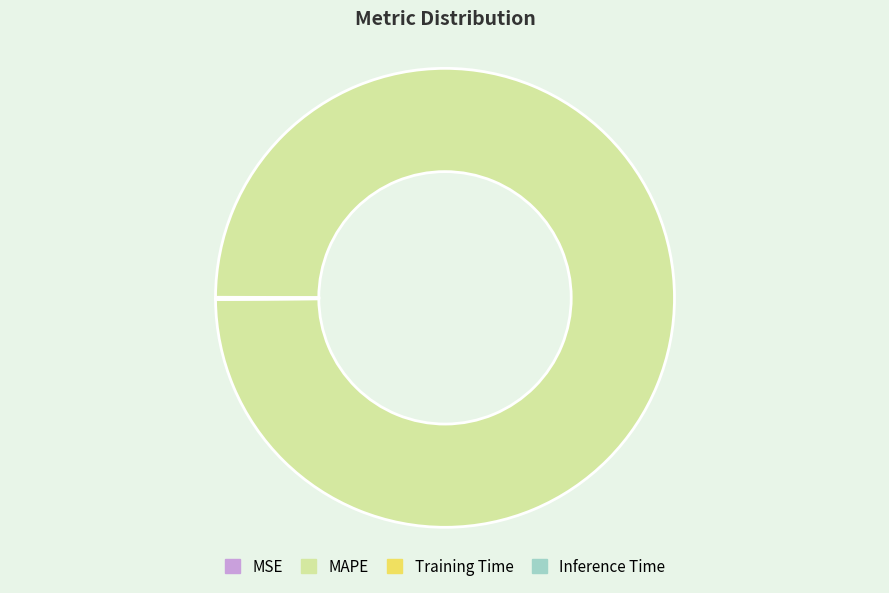

Is it true that MAPE is 88% of the pie?

False